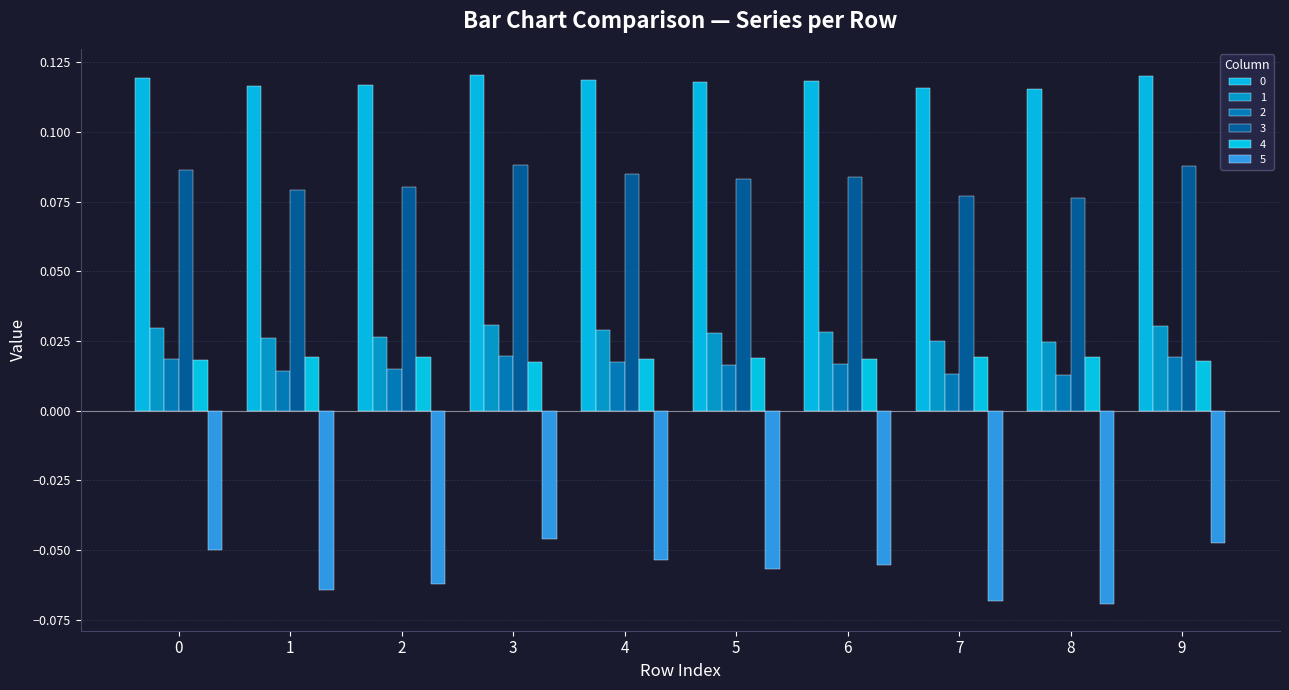

Reading left to right, extract all data points from this chart.

0: 0=0.1	1=0.1	2=0.1	3=0.1	4=0.1	5=0.1	6=0.1	7=0.1	8=0.1	9=0.1
1: 0=0.0	1=0.0	2=0.0	3=0.0	4=0.0	5=0.0	6=0.0	7=0.0	8=0.0	9=0.0
2: 0=0.0	1=0.0	2=0.0	3=0.0	4=0.0	5=0.0	6=0.0	7=0.0	8=0.0	9=0.0
3: 0=0.1	1=0.1	2=0.1	3=0.1	4=0.1	5=0.1	6=0.1	7=0.1	8=0.1	9=0.1
4: 0=0.0	1=0.0	2=0.0	3=0.0	4=0.0	5=0.0	6=0.0	7=0.0	8=0.0	9=0.0
5: 0=-0.1	1=-0.1	2=-0.1	3=-0.0	4=-0.1	5=-0.1	6=-0.1	7=-0.1	8=-0.1	9=-0.0